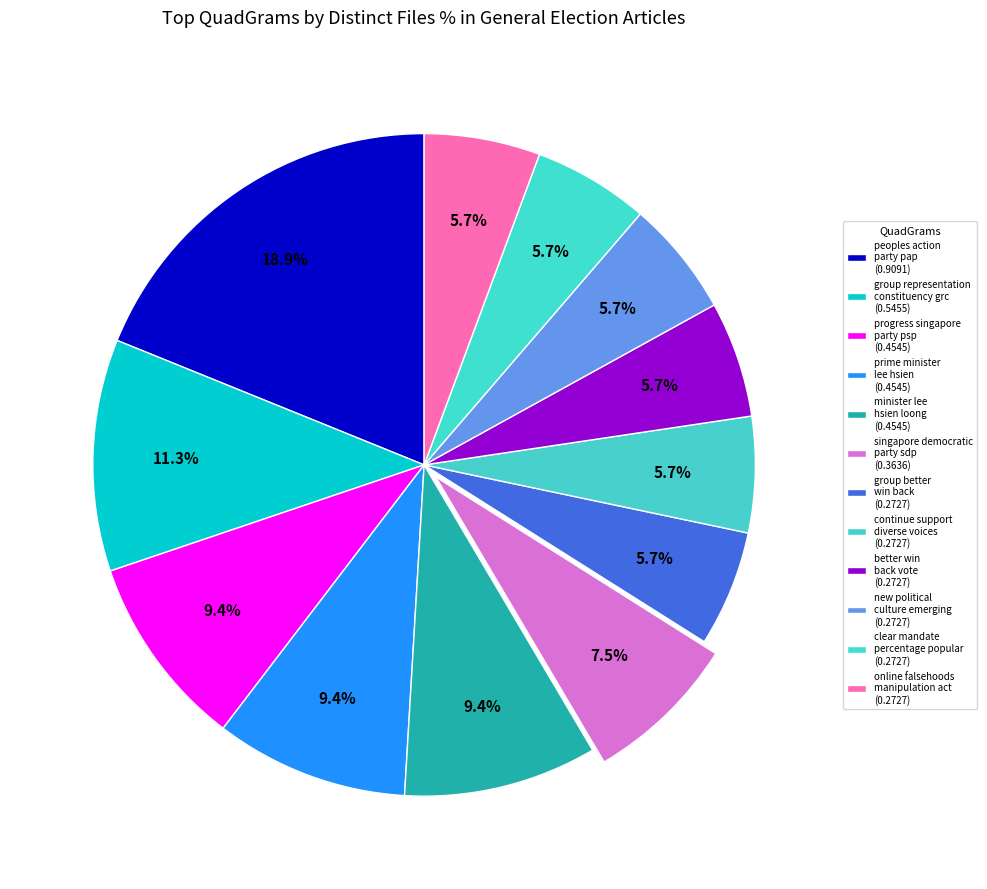

To the nearest percent, what is the difference between the largest and smallest slice percentages?

13%